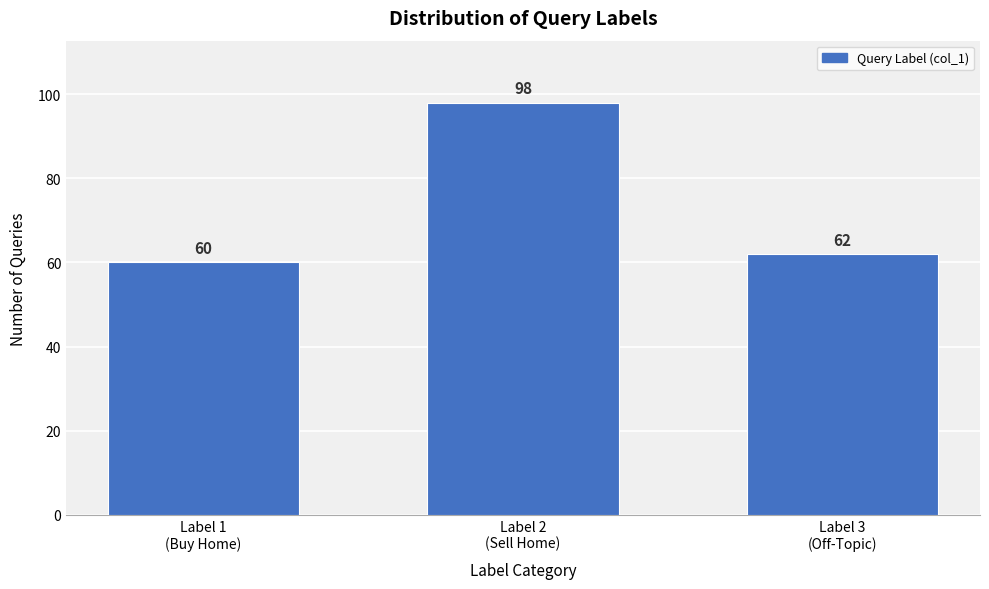

Reading left to right, list all the values displayed in this chart.

60	98	62